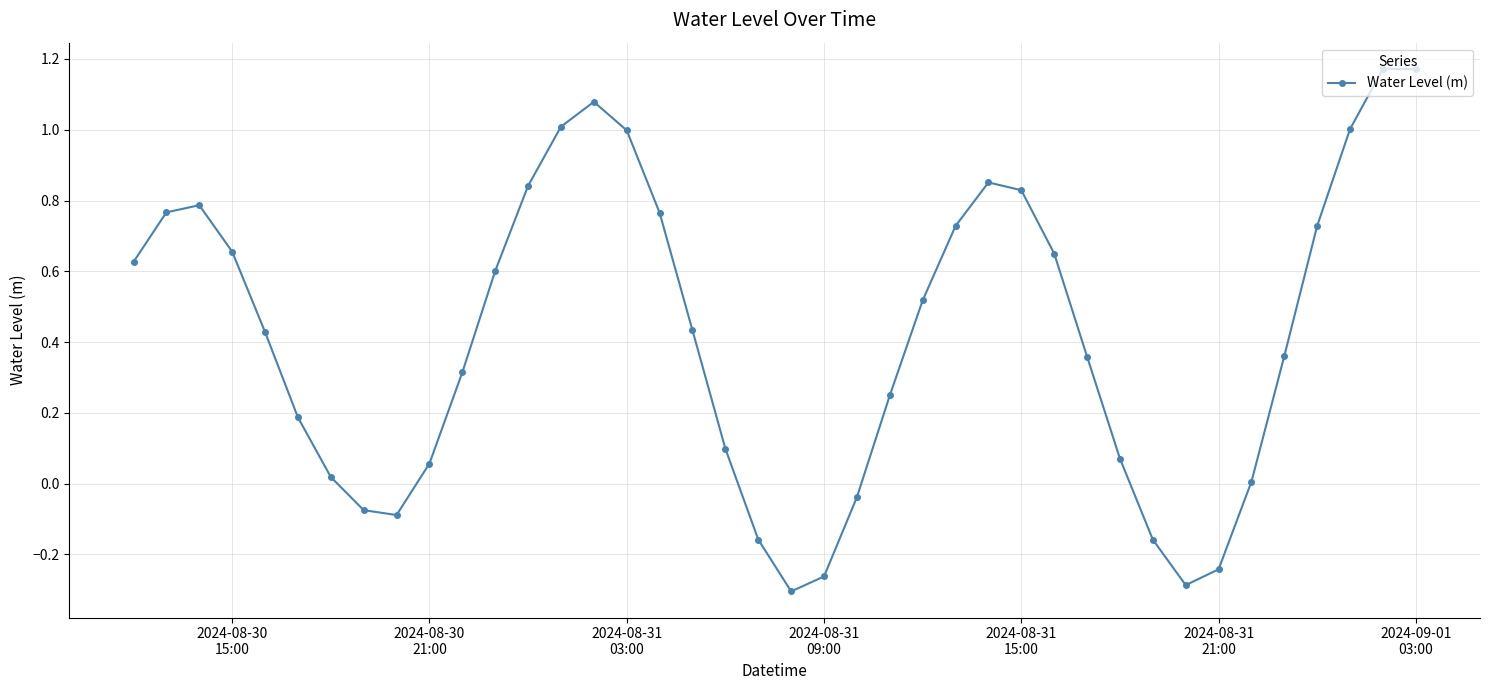

What is the sum of all values?

16.7